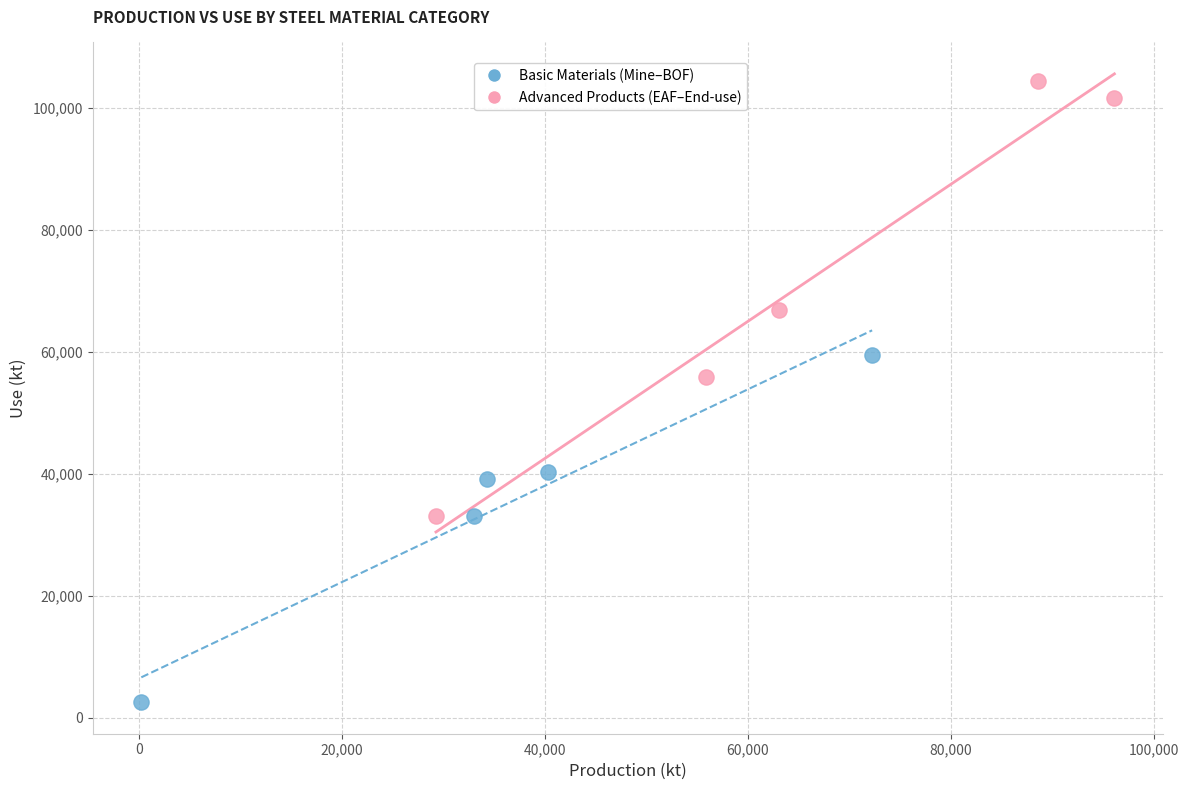

Which series contains the highest Y value?

Advanced Products (EAF–End-use)